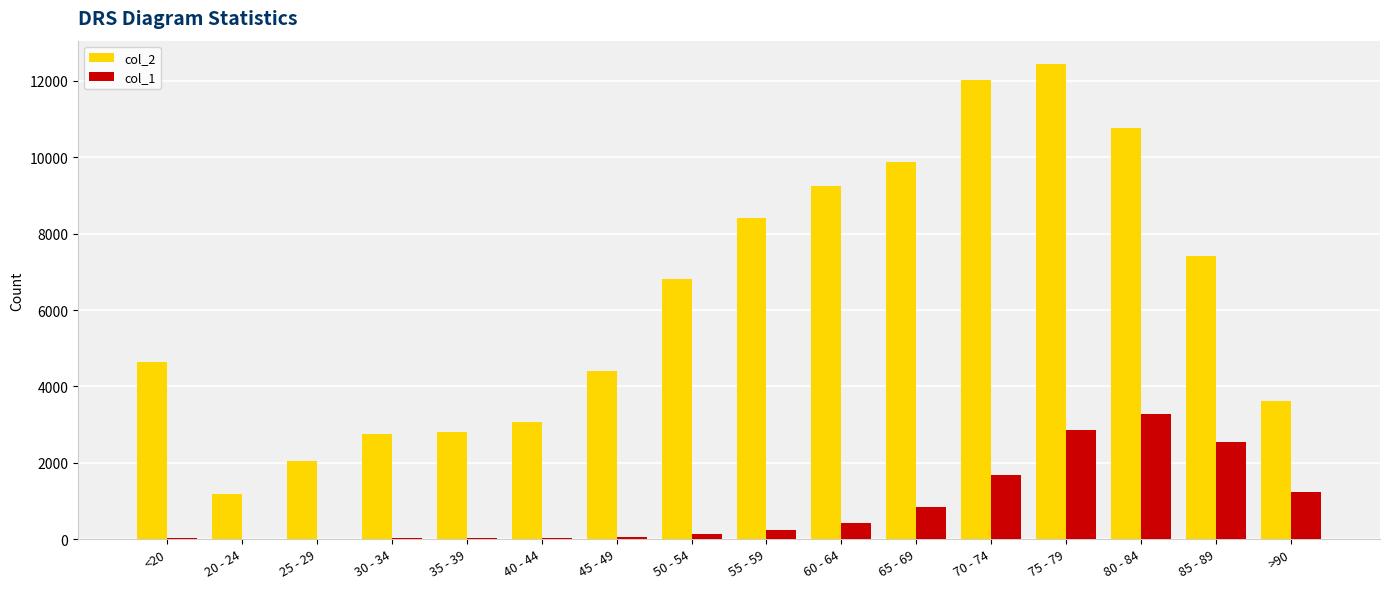

Count the number of categories in the chart.

16